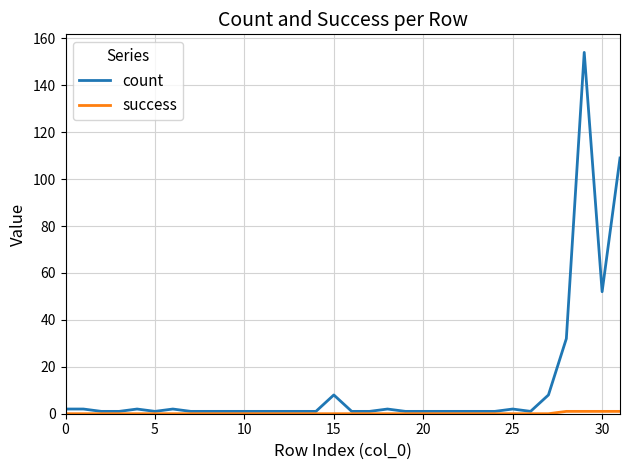

Which series has the largest range (max minus min)?

count